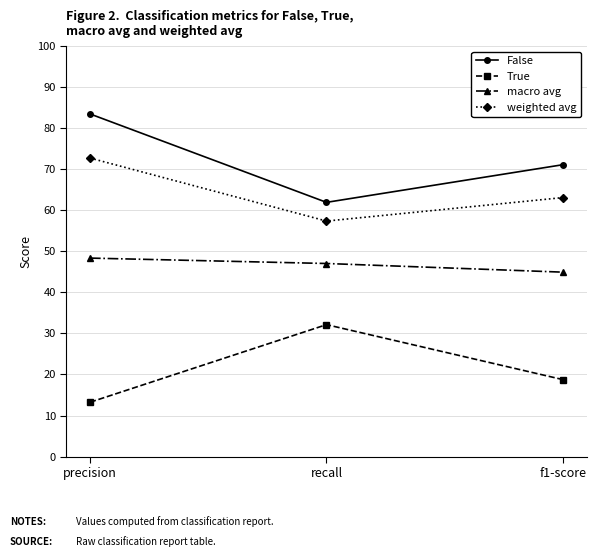

What are all the series names shown in the legend?

False, True, macro avg, weighted avg